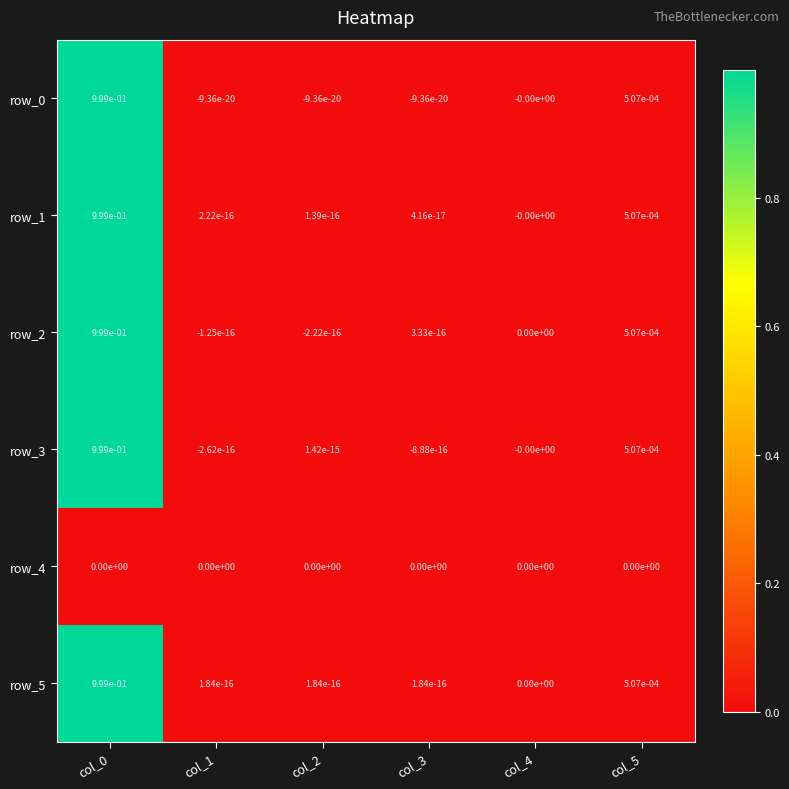

The row_1 series shows -0.6 at col_4. True or false?

False